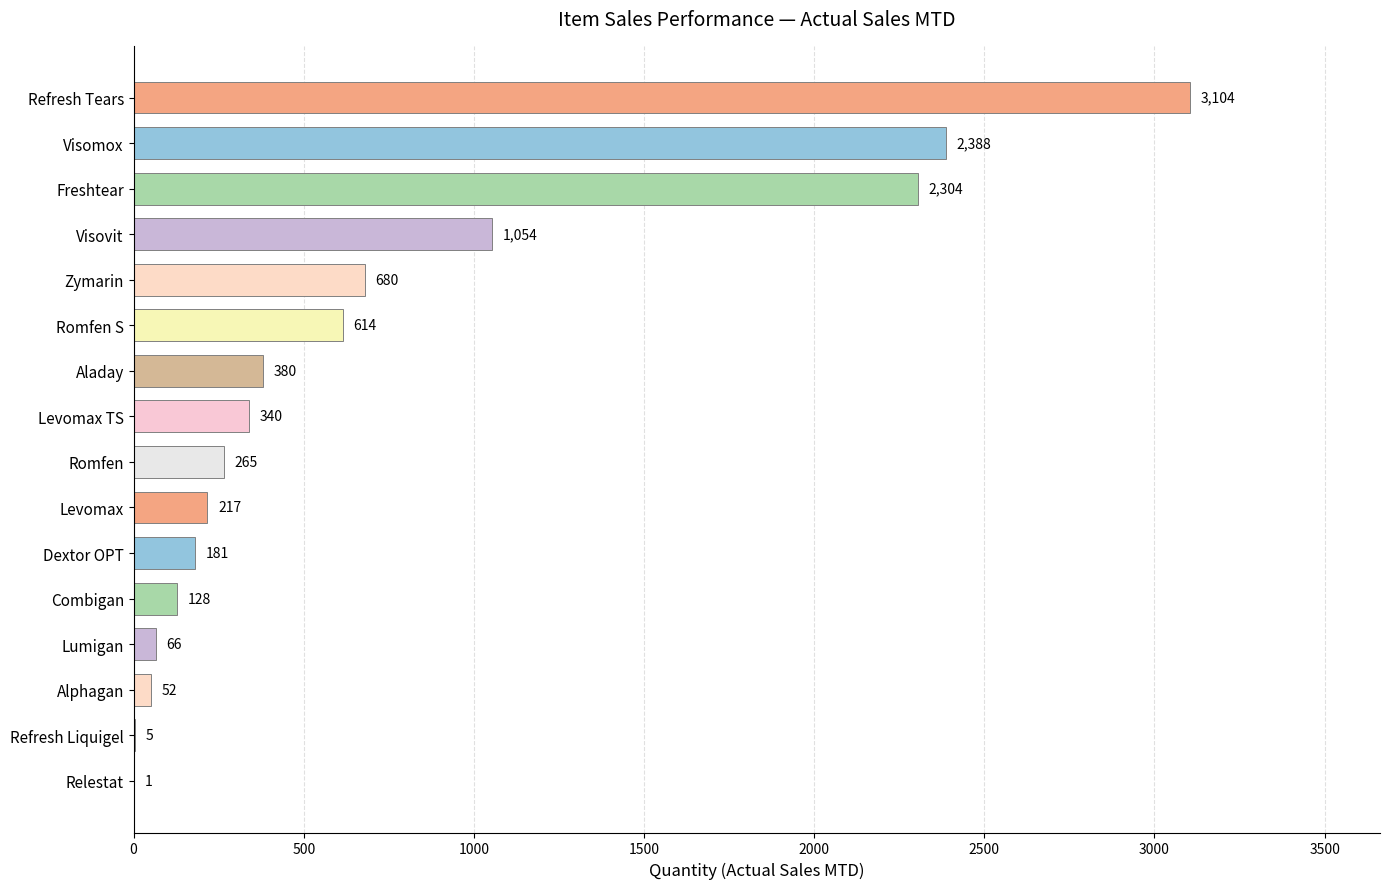

Between Romfen S and Combigan, which is larger?

Romfen S